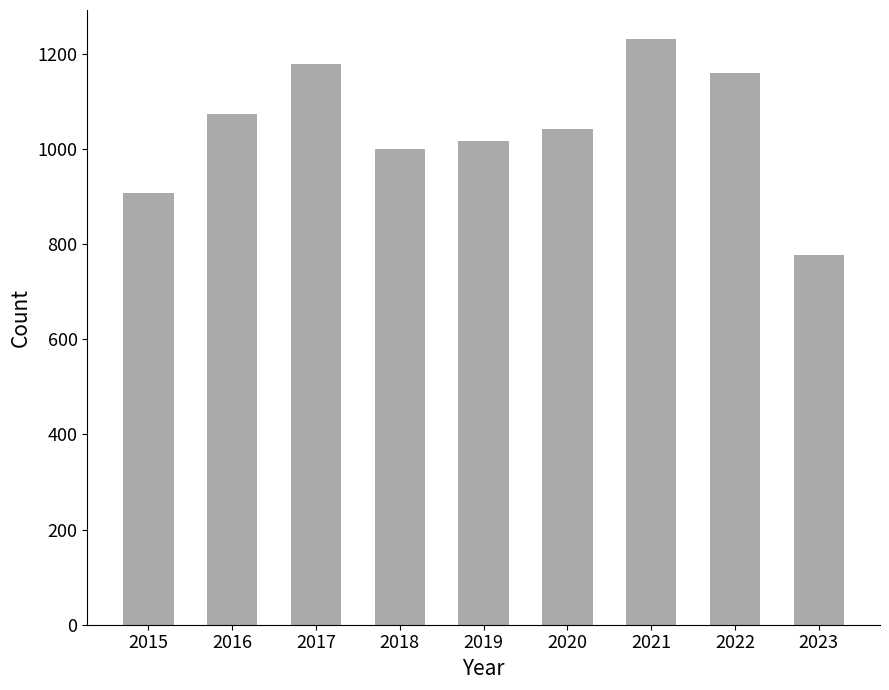

What is the maximum value shown in the chart?

1230